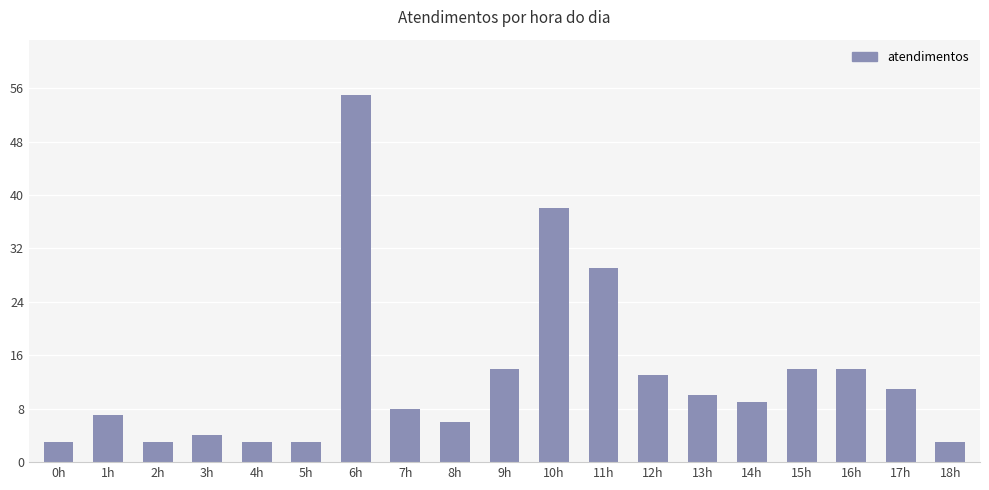

Which label corresponds to the largest value in the chart?

6h